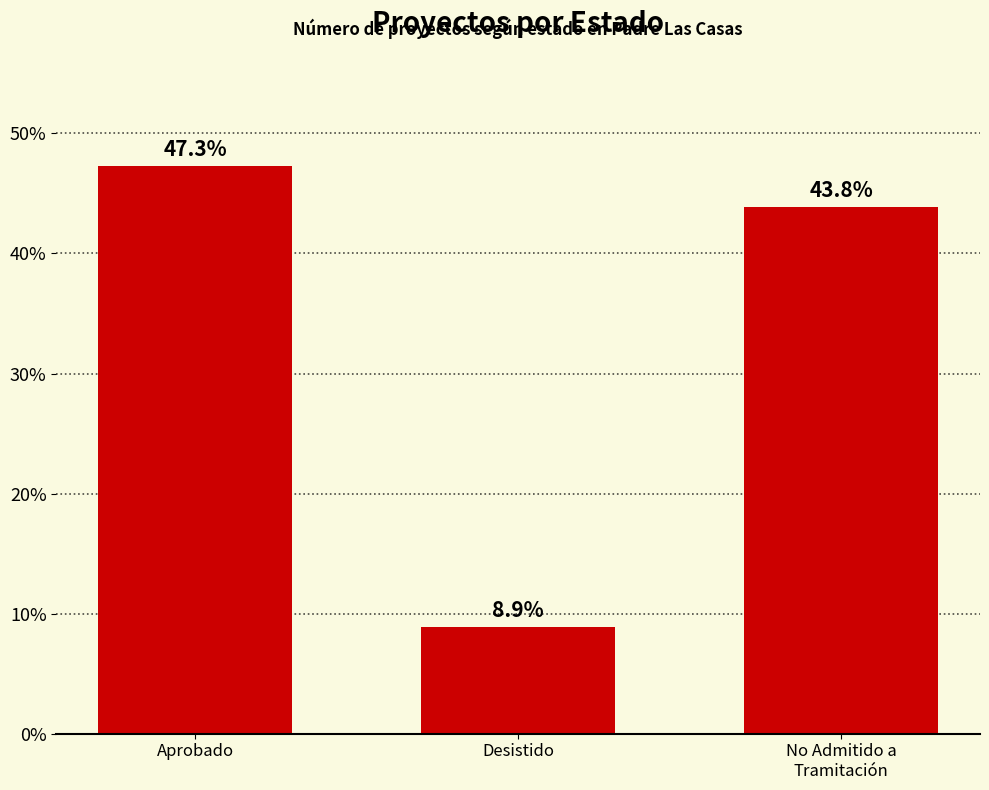

How many bars are there in total?

3